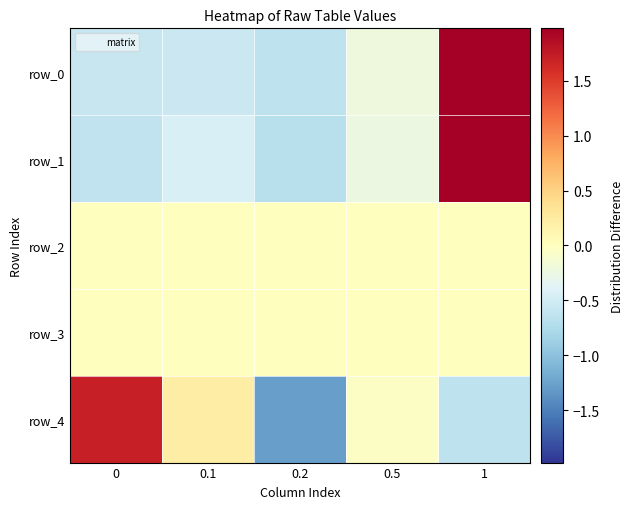

How many data points in row_0 are less than 0?

4